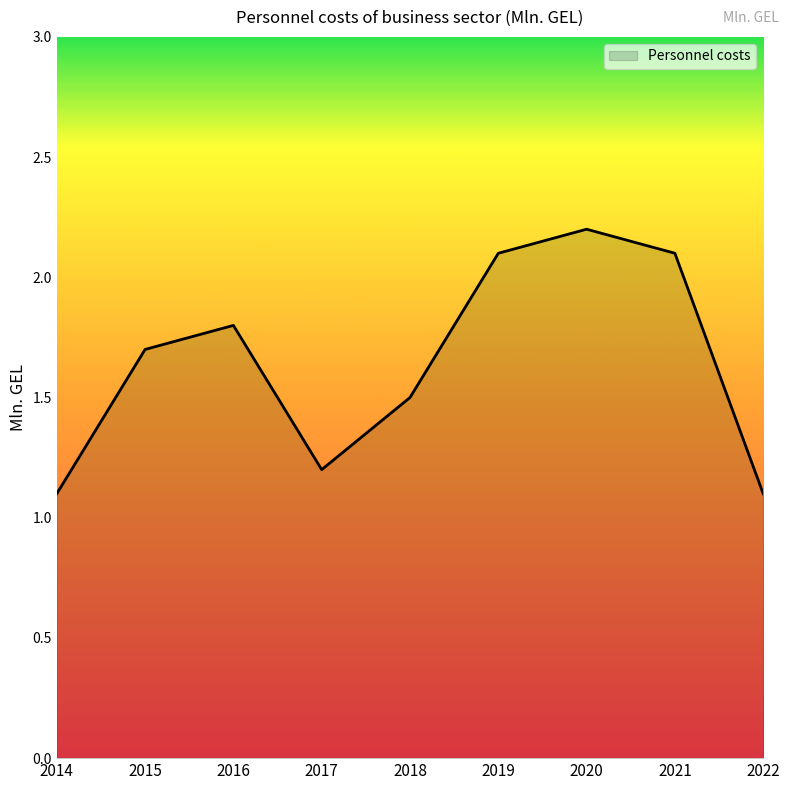

Approximately how many times larger is the value at 2022 compared to 2019?

0.5